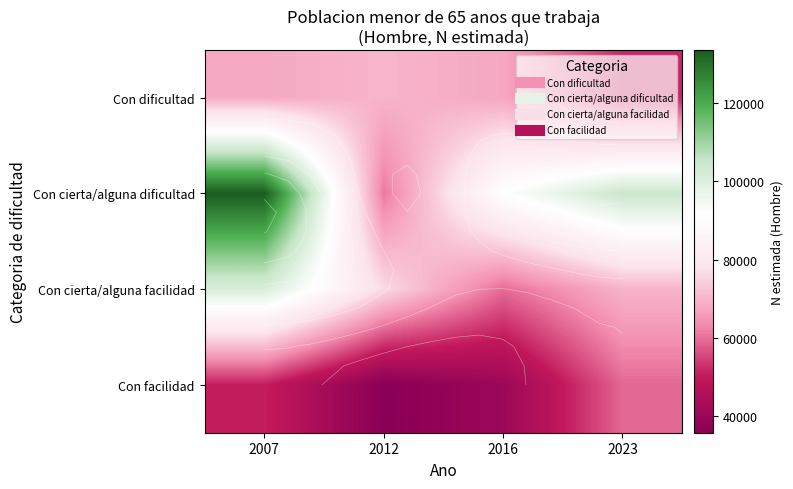

Is the value of Con dificultad at 2012 greater than the value of Con facilidad at 2016?

Yes